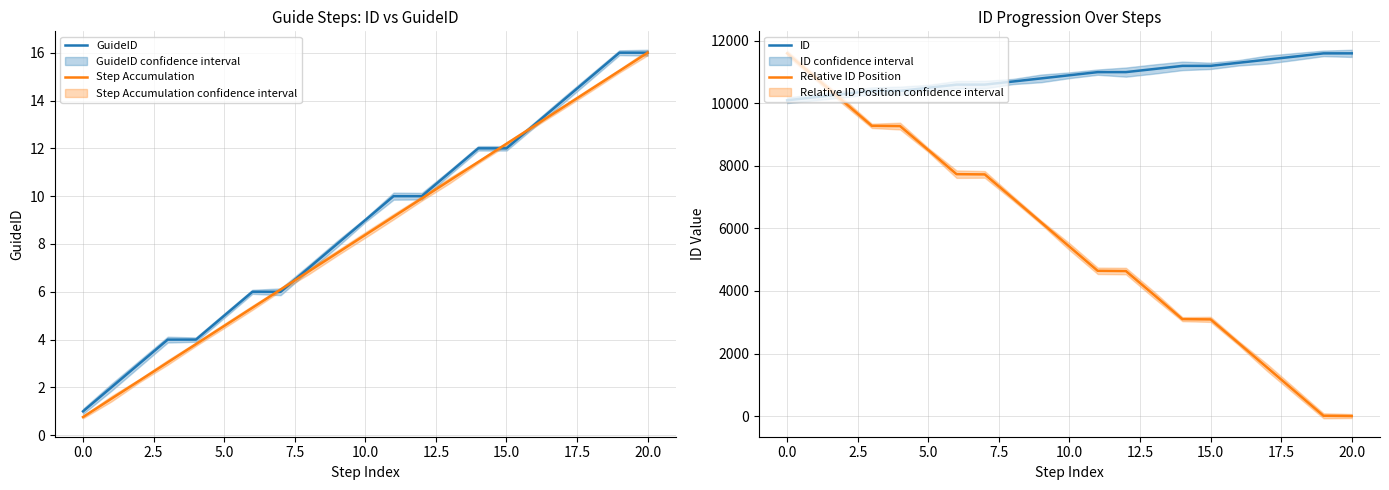

What is the average value of the Step Accumulation series?

8.4